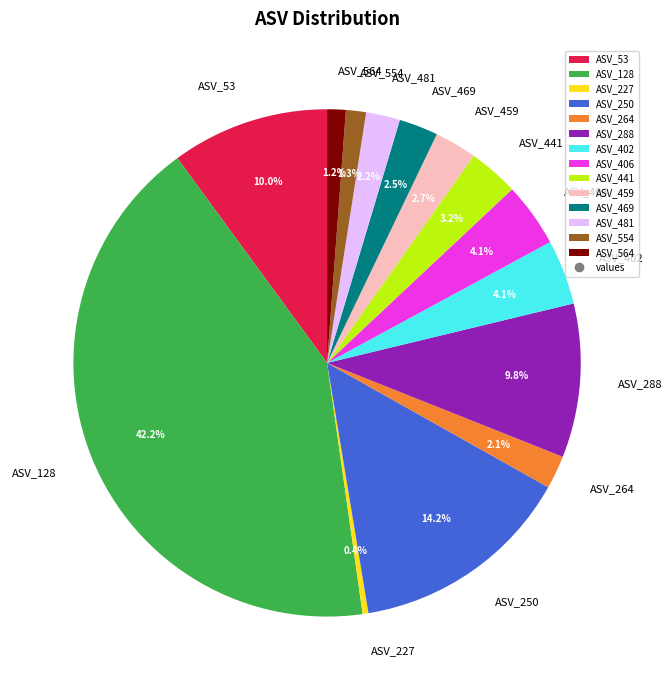

Do ASV_406 and ASV_128 together represent more than half of the pie?

No